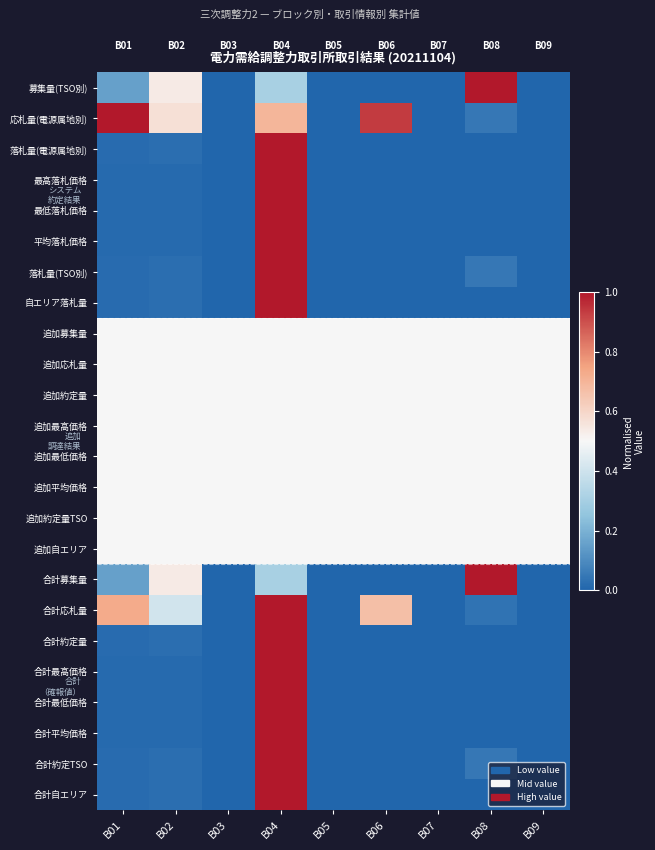

Which category has the lowest value across all series?

B03